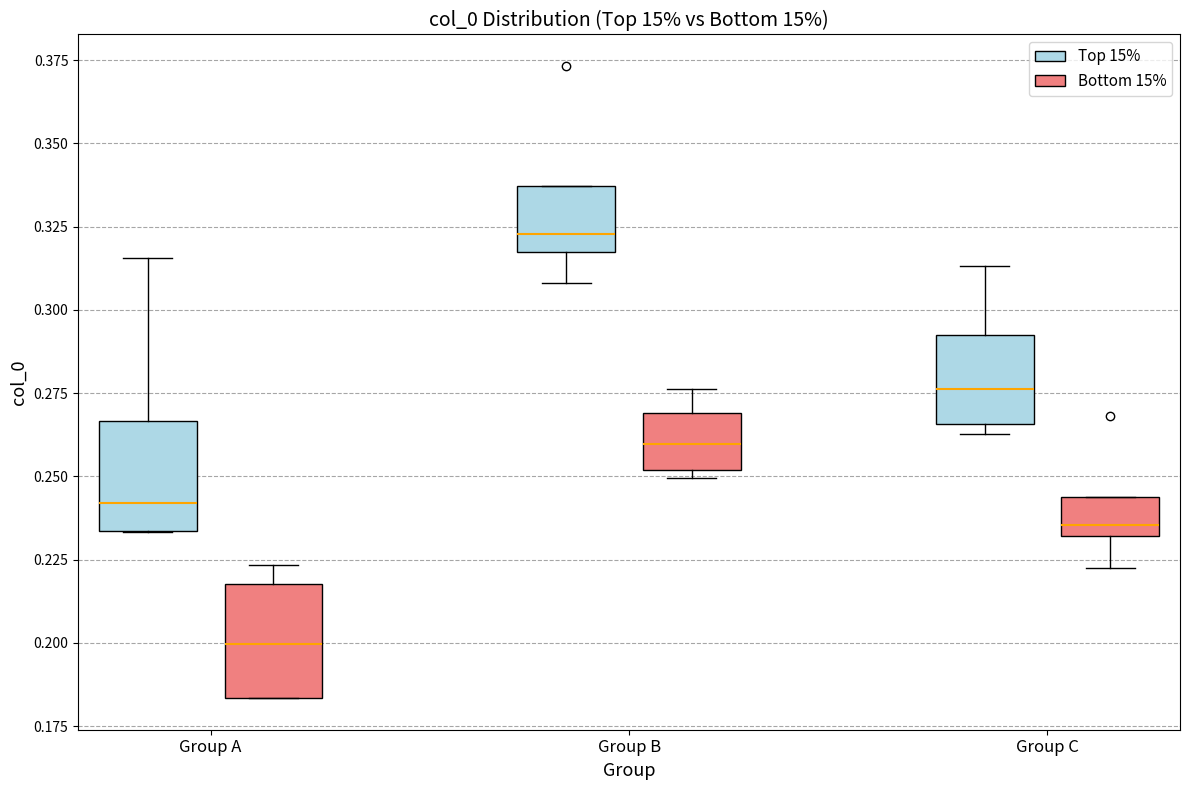

Where does the median line of the box for Group A (Bottom 15%) sit on the y-axis? The values are not printed on the chart, so give them approximately, as read against the axis.

0.200